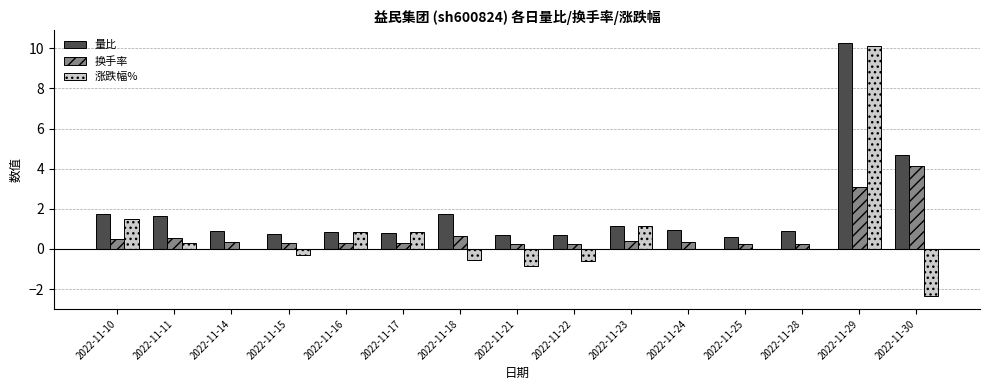

Between 2022-11-18 and 2022-11-23, which series saw the biggest shift?

涨跌幅%